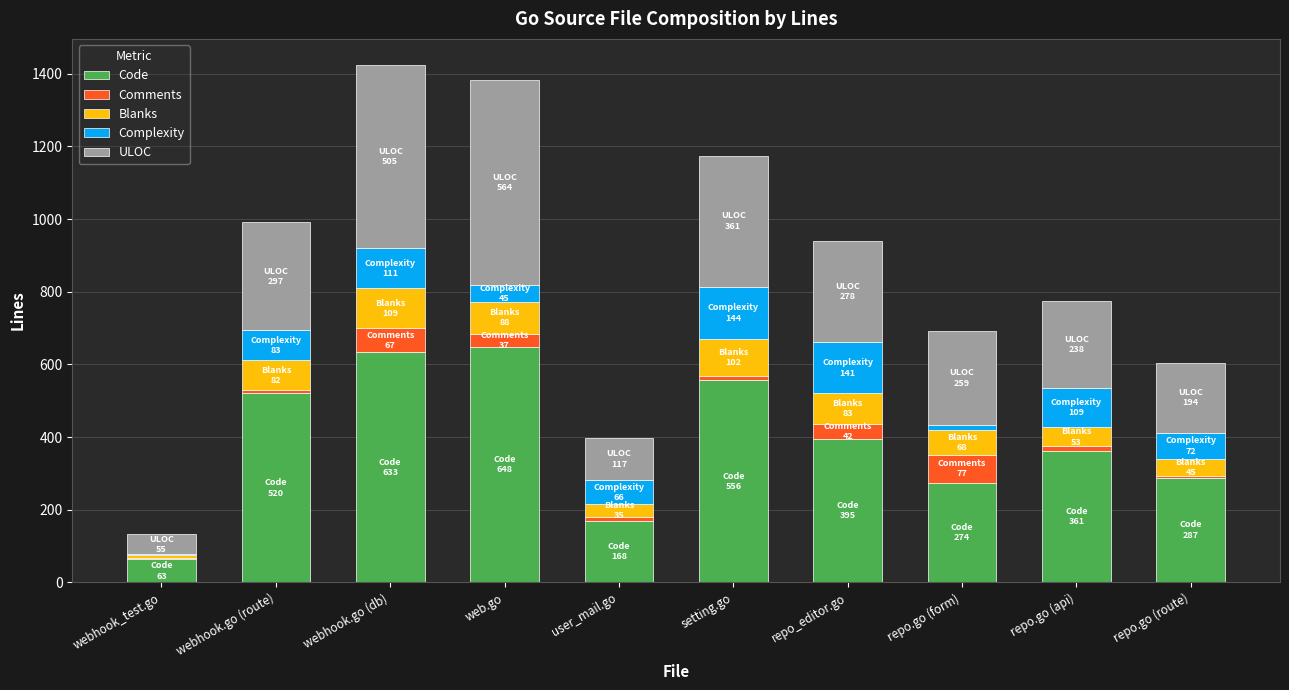

How many categories are shown in the chart?

10